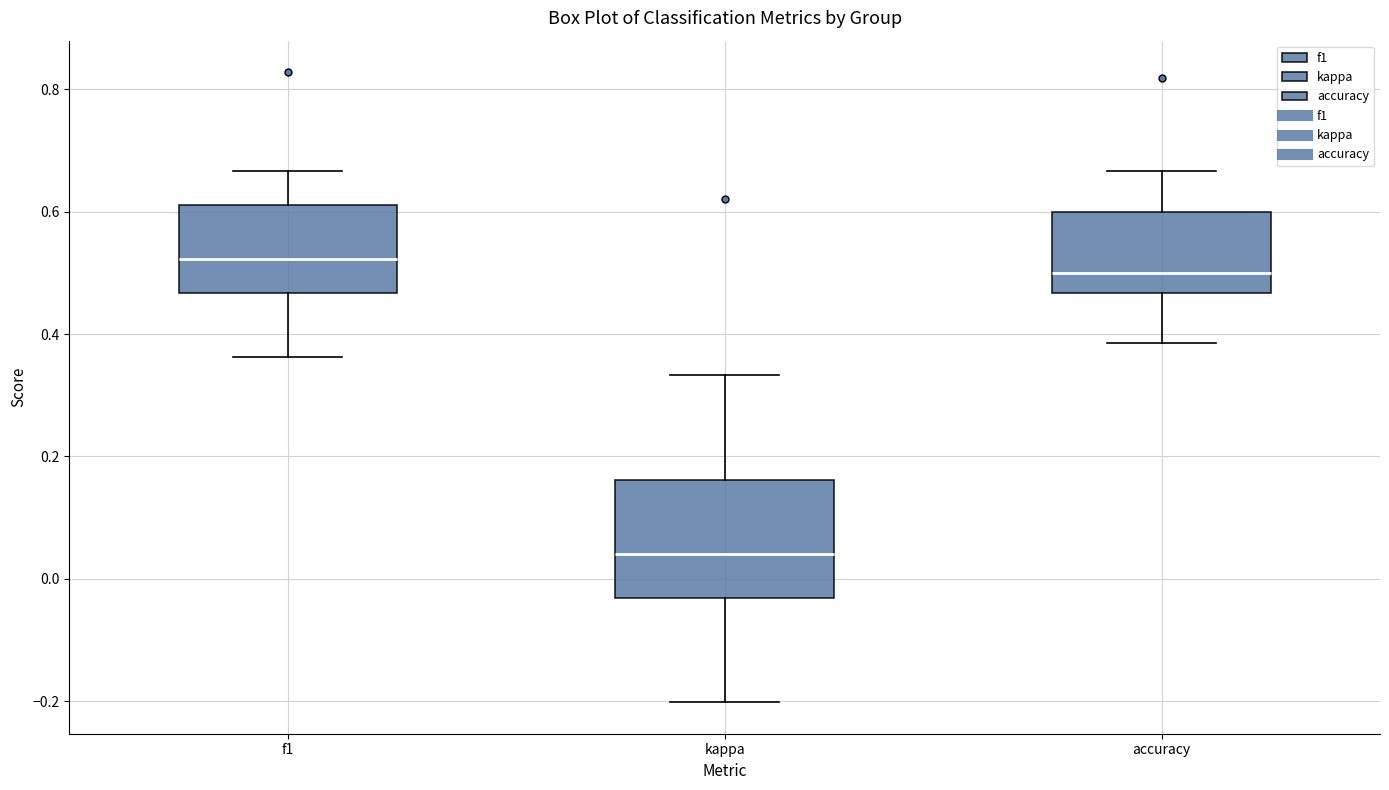

Reading left to right, read every box against the y-axis: the position of its median line, the range the box covers, and the ends of its whiskers. The values are not printed on the chart, so give them approximately, as read against the axis.

f1: median 0.52, box 0.46 to 0.62, whiskers 0.36 to 0.66
kappa: median 0.04, box -0.04 to 0.16, whiskers -0.20 to 0.34
accuracy: median 0.50, box 0.46 to 0.60, whiskers 0.38 to 0.66